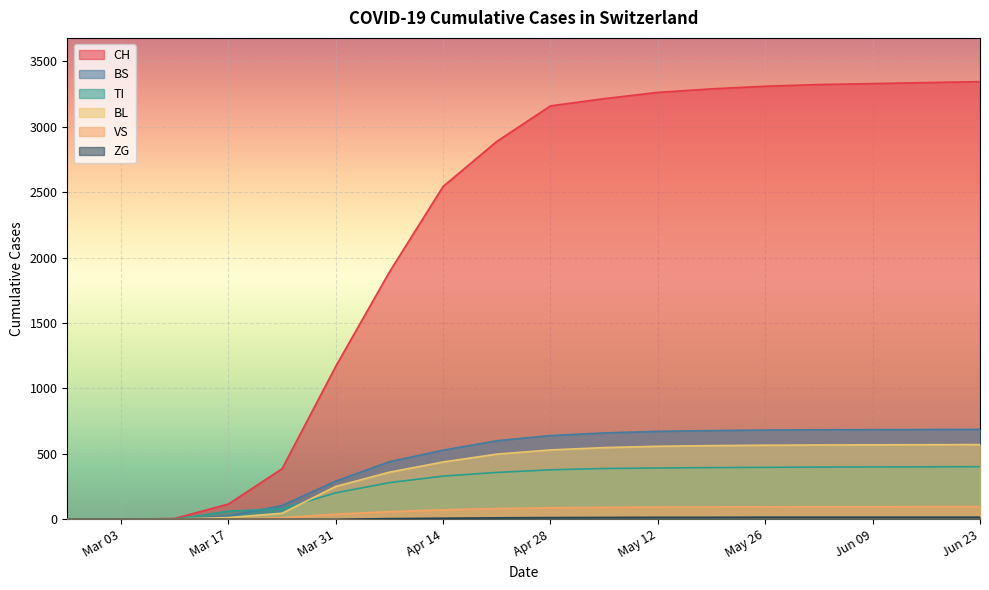

What is the greatest value displayed?

3345